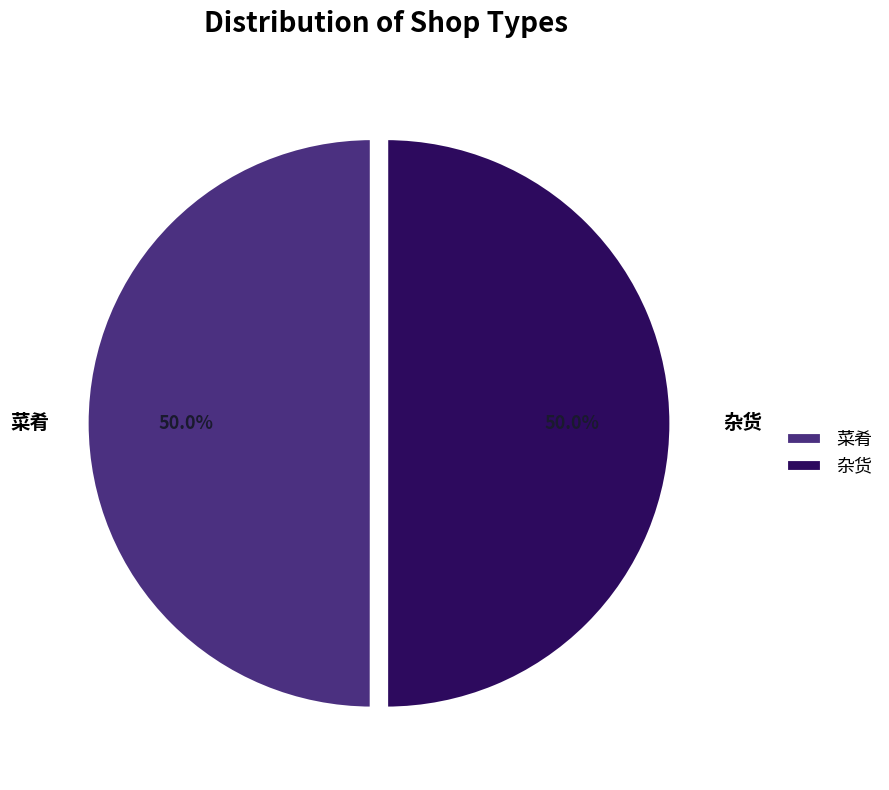

The 菜肴 slice represents 62% of the pie. True or false?

False